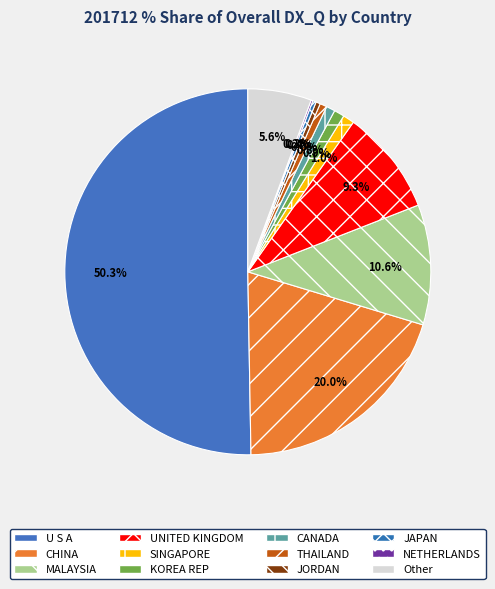

How many segments does this pie chart have?

12